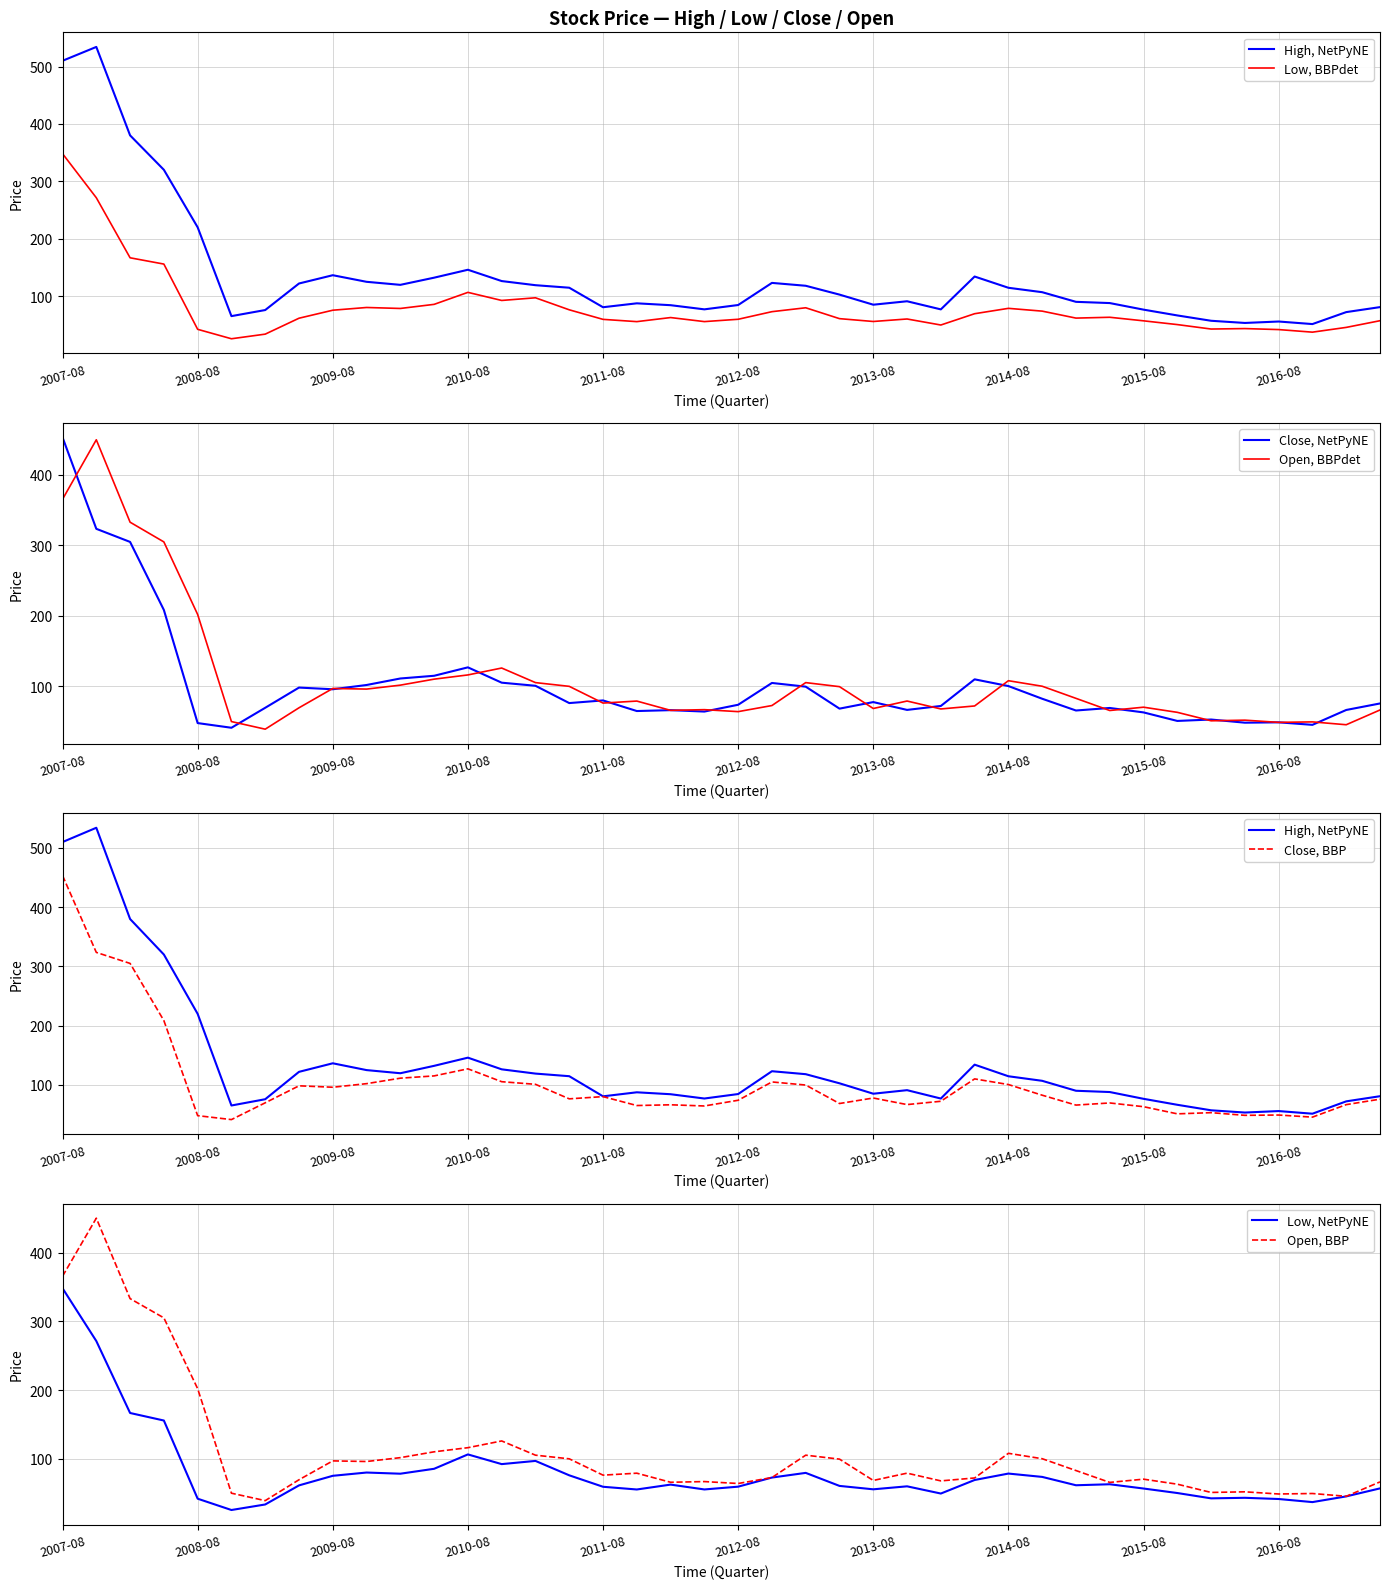

Which series changed the most between 2009-08 and 2012-05?

High